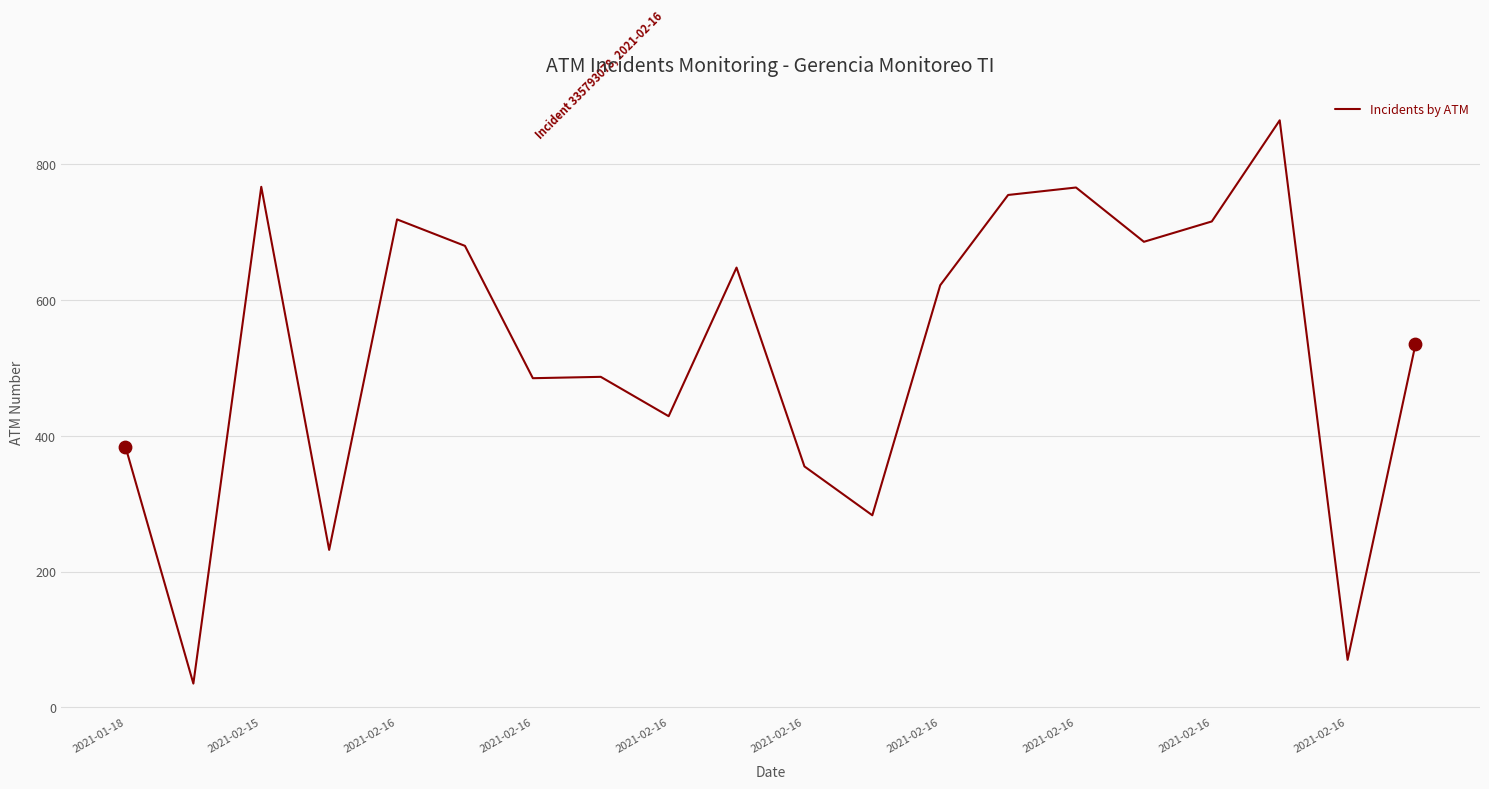

What is the minimum value shown in the chart?

35